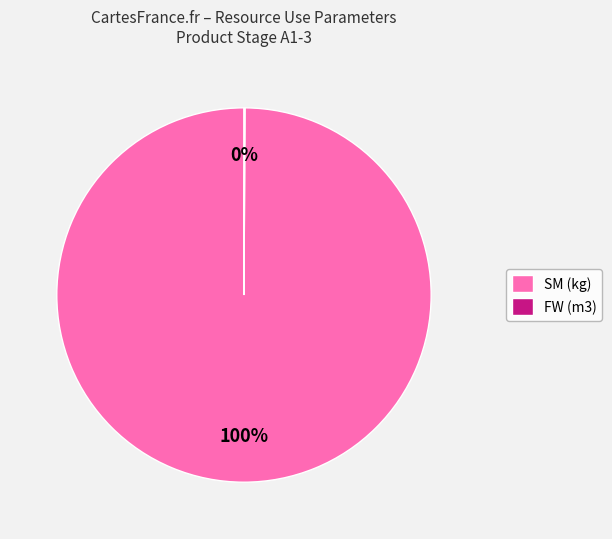

Is it true that SM (kg) is 100% of the pie?

True